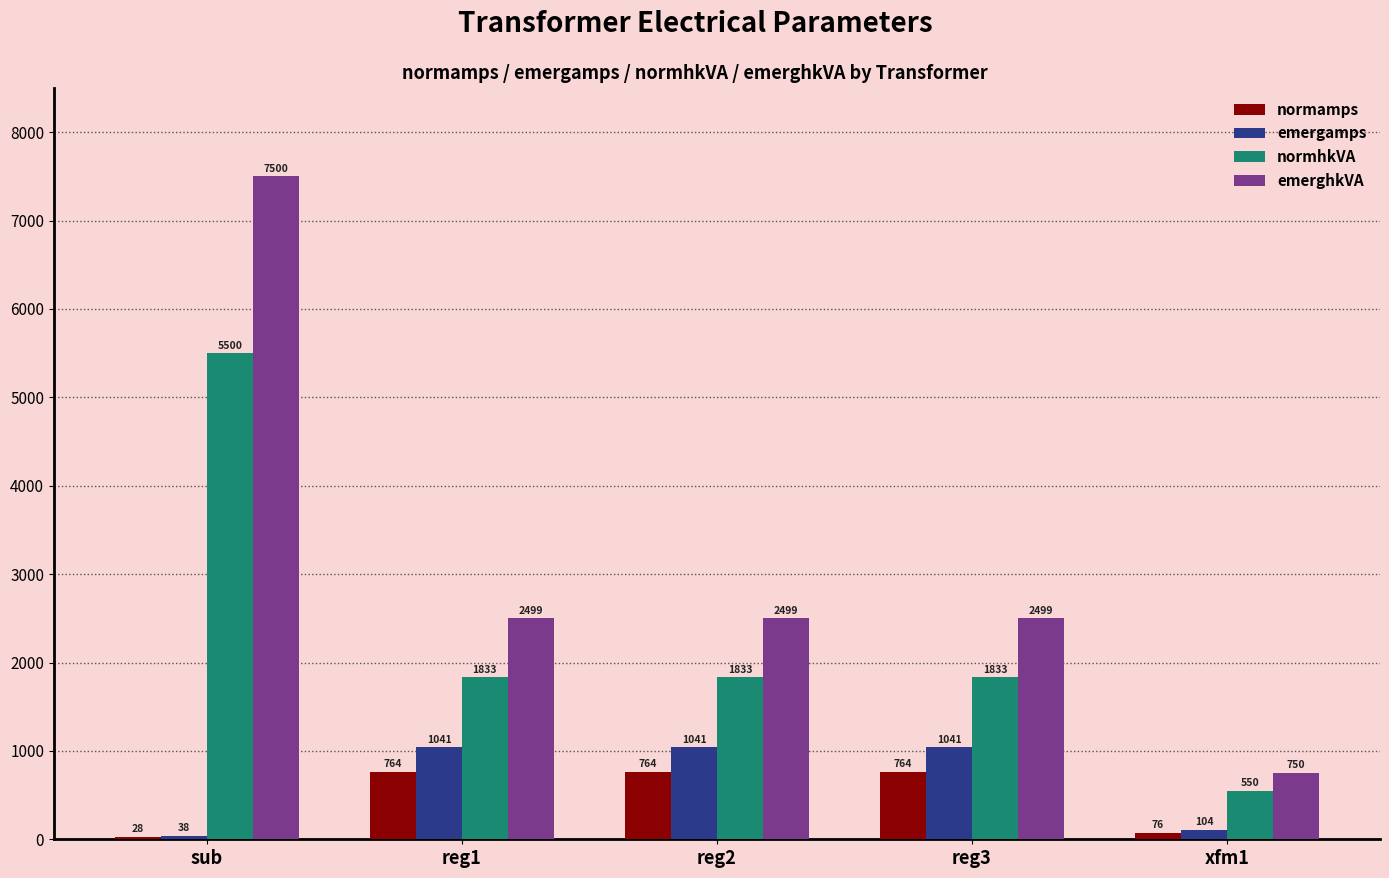

Where is emergamps nearest to the value 539?

xfm1